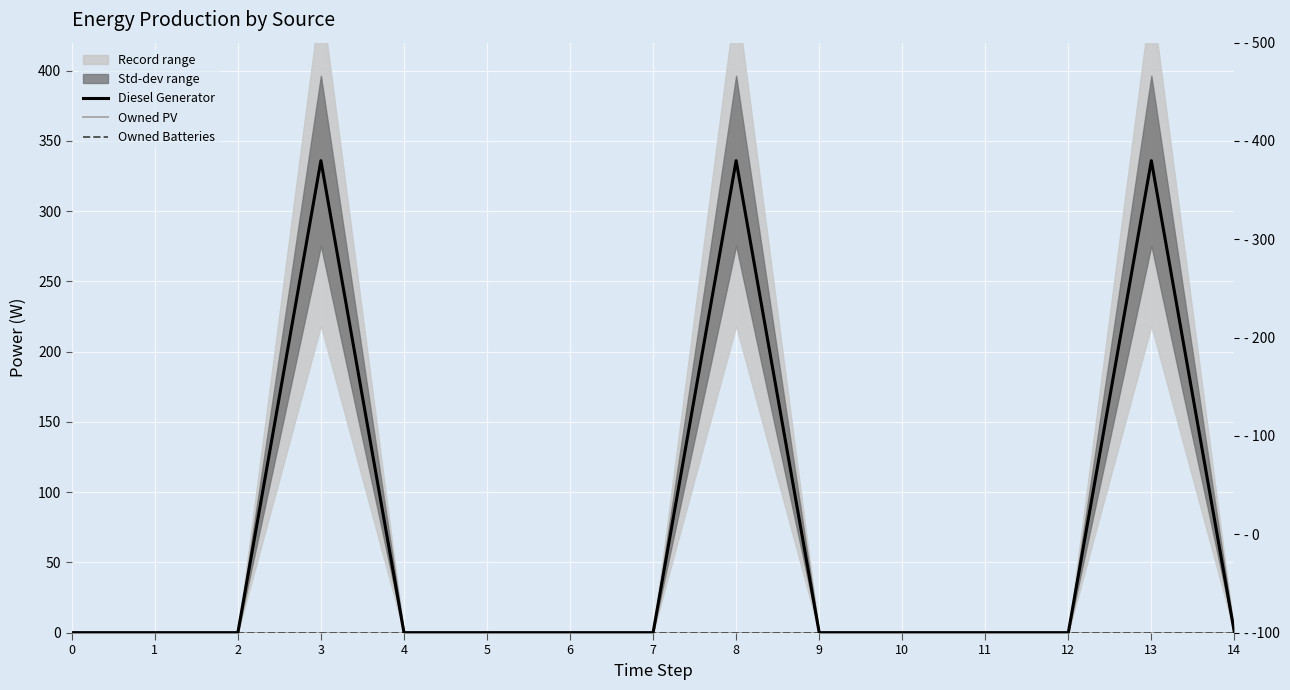

True or false: Owned Batteries and Owned PV intersect in this chart.

False